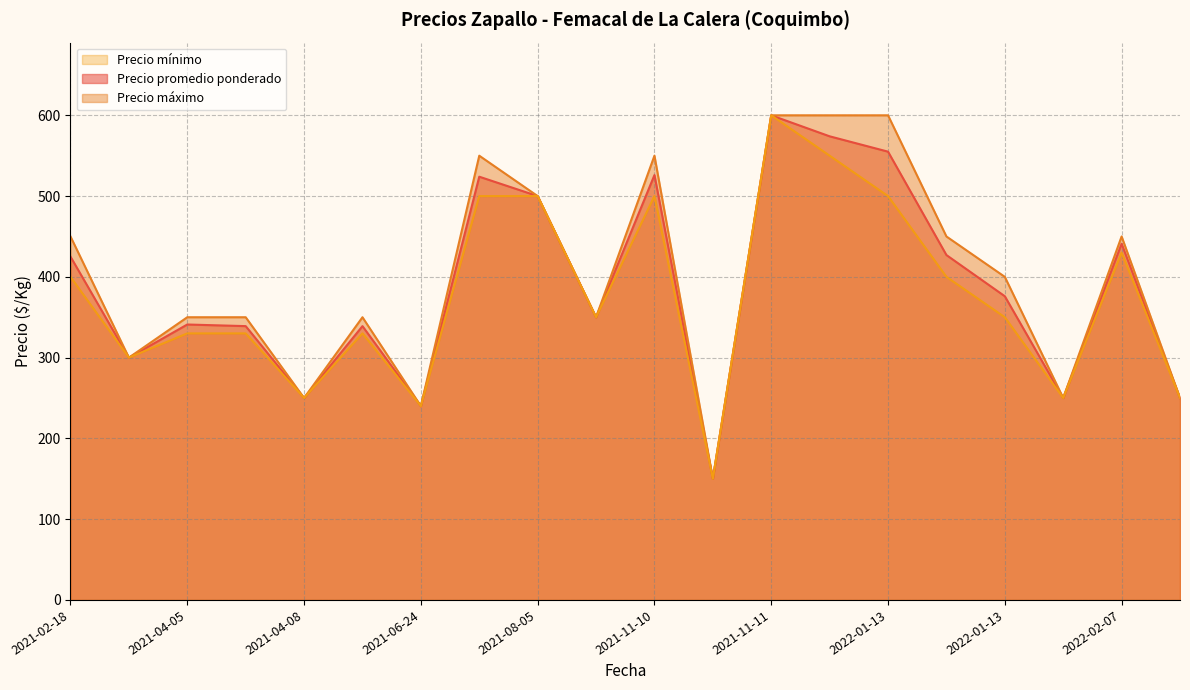

True or false: Precio promedio ponderado and Precio máximo intersect in this chart.

False